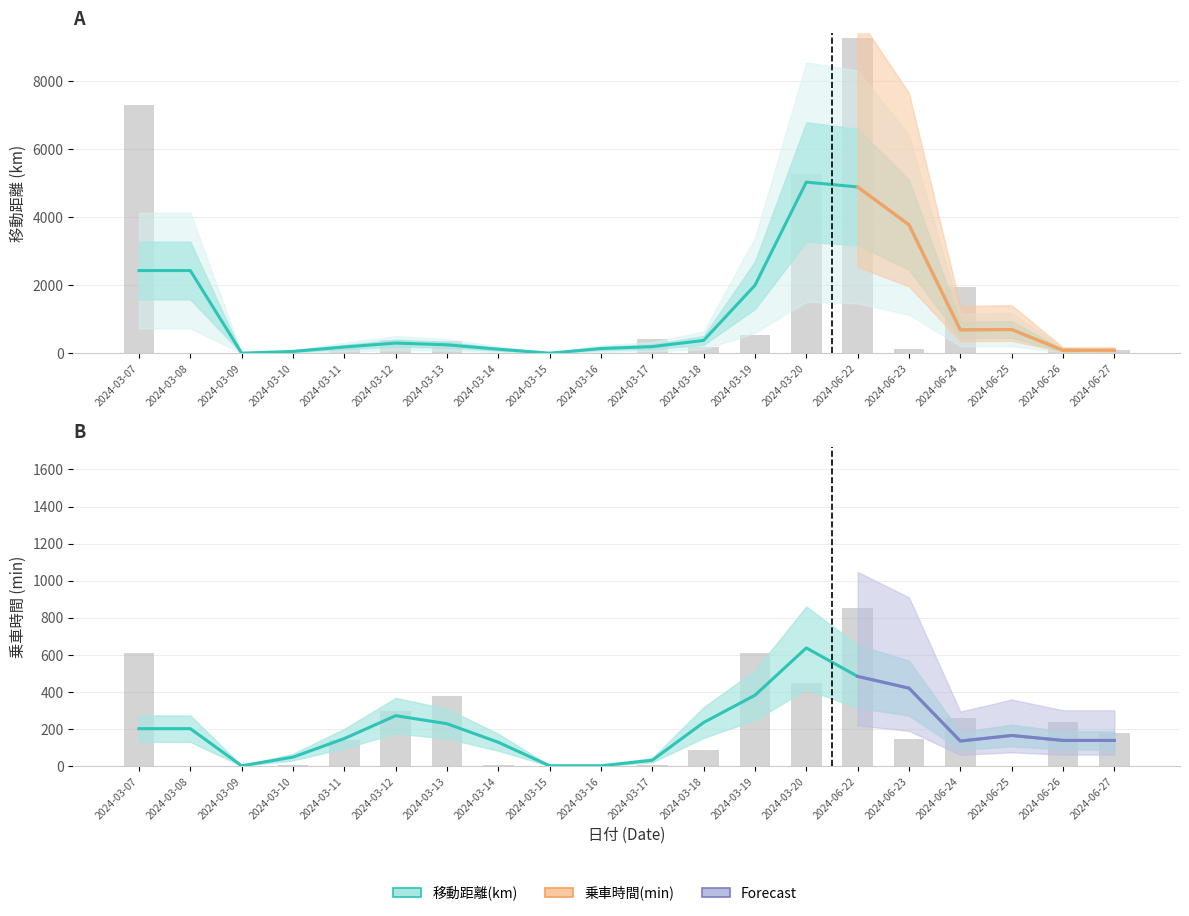

True or false: 移動距離(km) has a value of 696.7 at 2024-06-25.

True